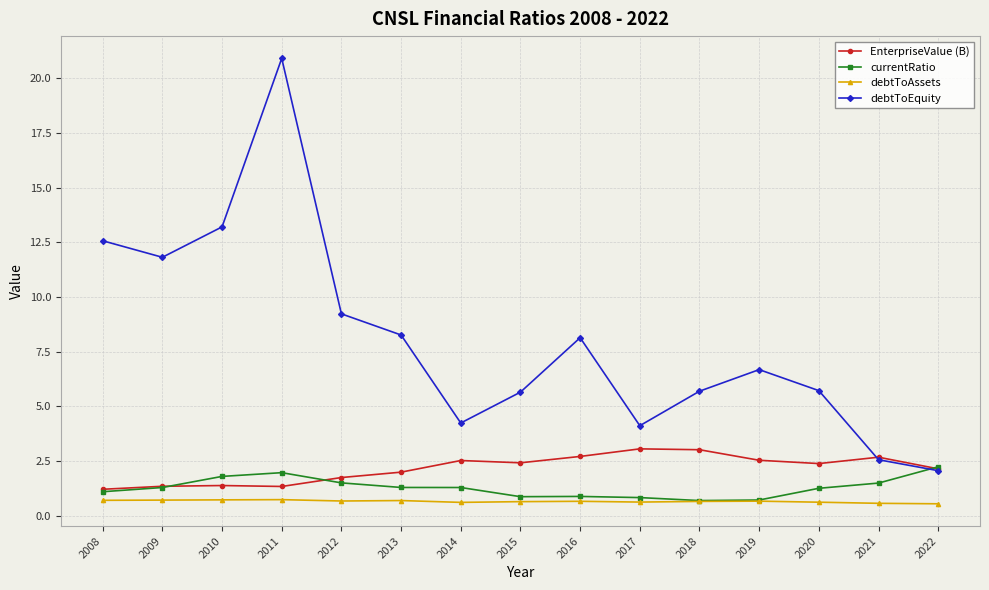

How many lines are shown in the chart?

4